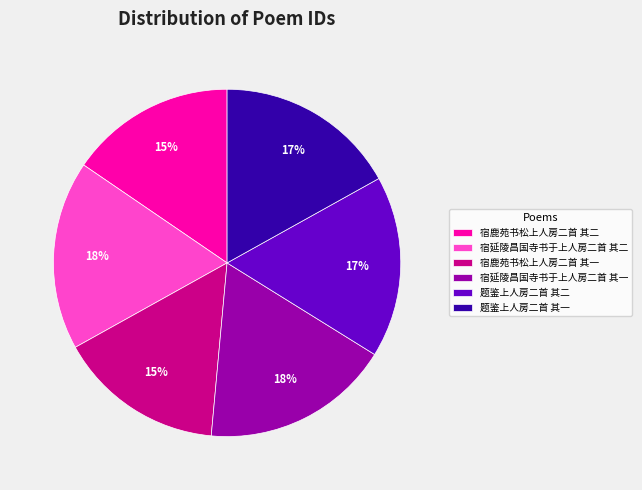

What is the ratio of the value at 宿鹿苑书松上人房二首 其一 to the value at 题鉴上人房二首 其一?

0.9